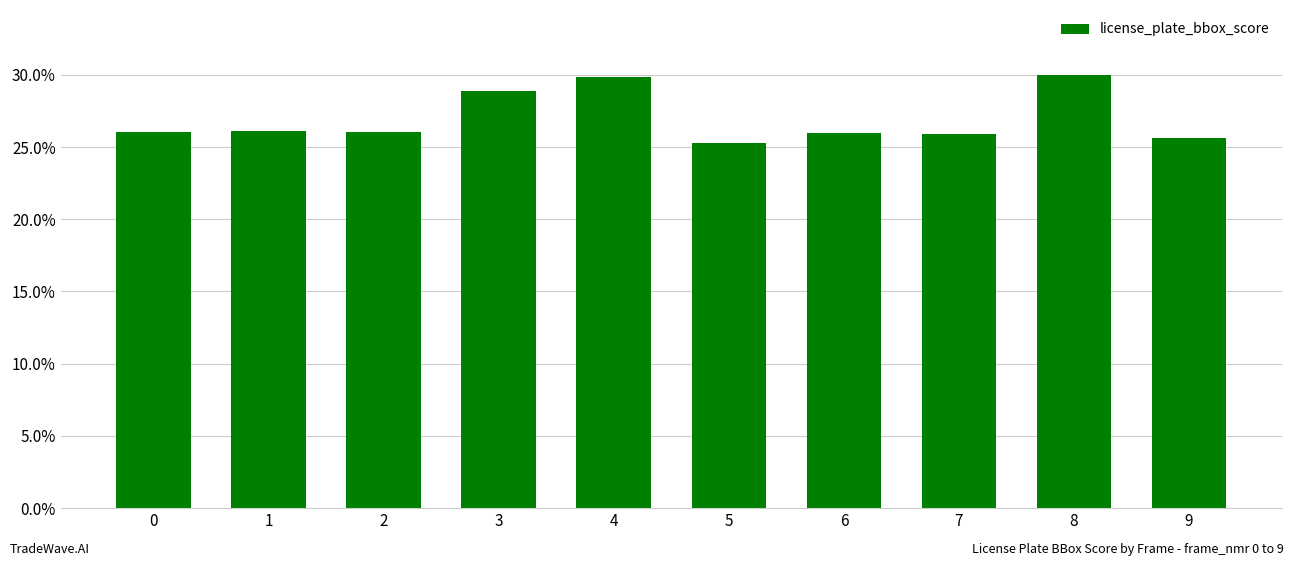

What is the minimum value shown in the chart?

0.3